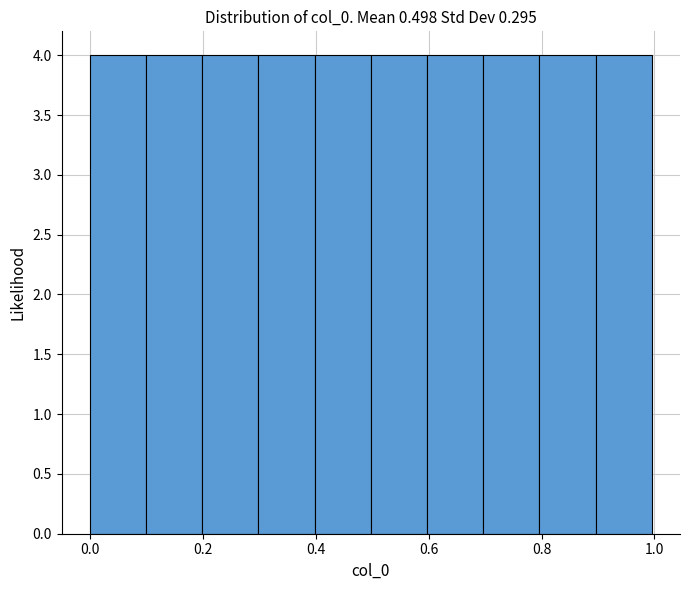

Reading left to right, list every bar in this chart as the range it spans on the x-axis followed by its height. Neither the bar edges nor the heights are printed on the chart, so give them approximately, as read against the axes.

0.0 to 0.1: 4
0.1 to 0.2: 4
0.2 to 0.3: 4
0.3 to 0.4: 4
0.4 to 0.5: 4
0.5 to 0.6: 4
0.6 to 0.7: 4
0.7 to 0.8: 4
0.8 to 0.9: 4
0.9 to 1.0: 4